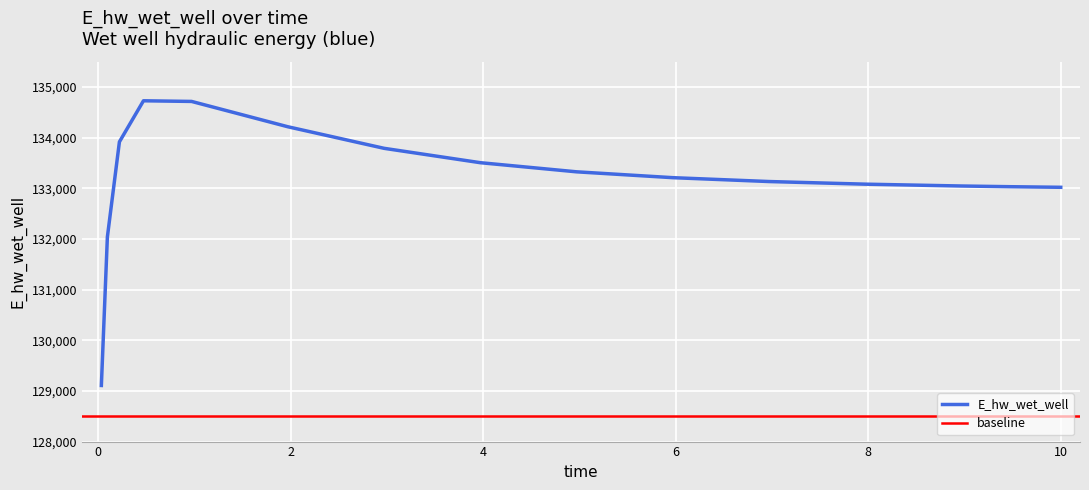

At which category does the chart reach its peak across all series?

0.46875